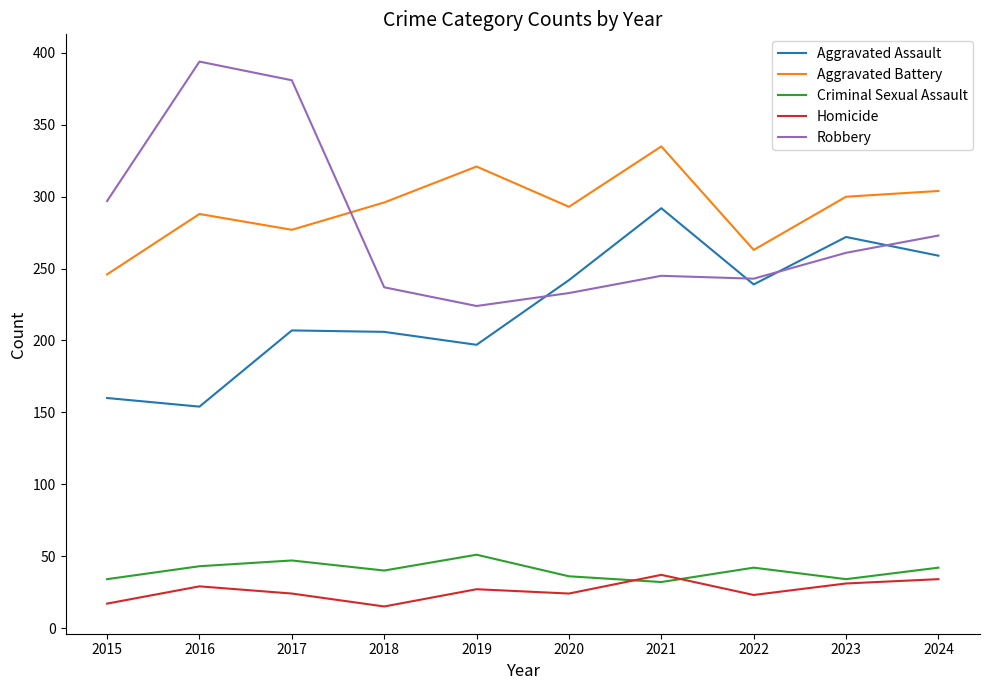

True or false: Criminal Sexual Assault and Aggravated Battery cross at least once.

False